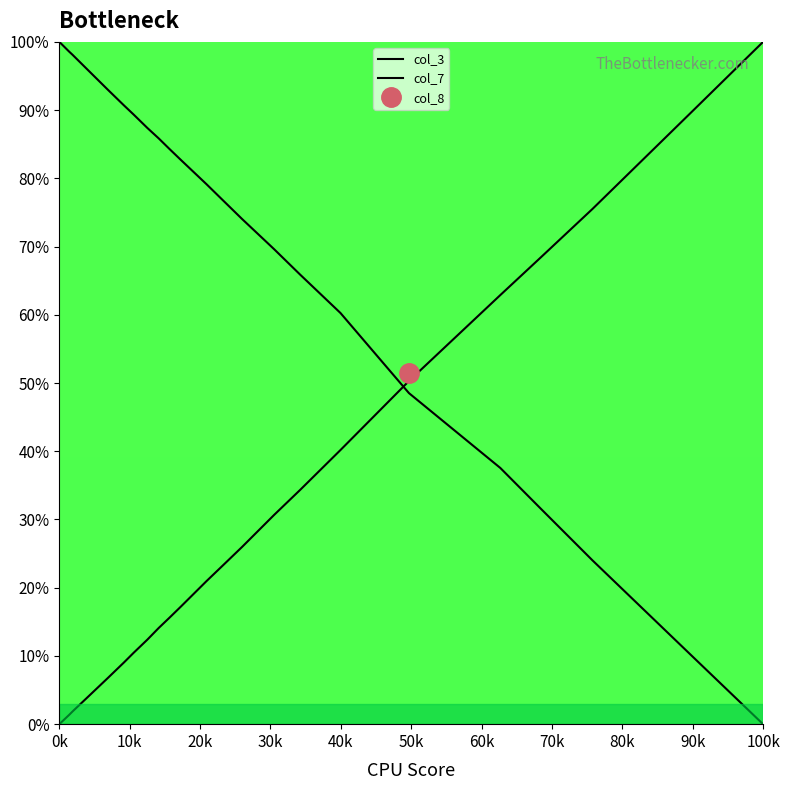

List the series in order of their peak value, highest first.

col_3, col_7